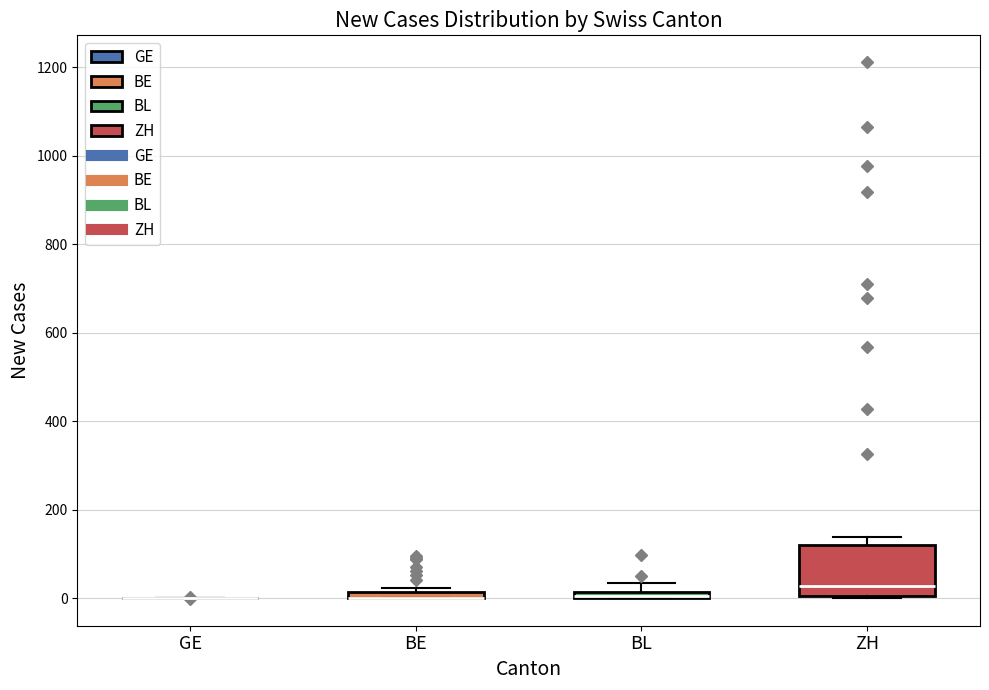

Where is the upper edge of the box for ZH on the y-axis? The values are not printed on the chart, so give them approximately, as read against the axis.

120